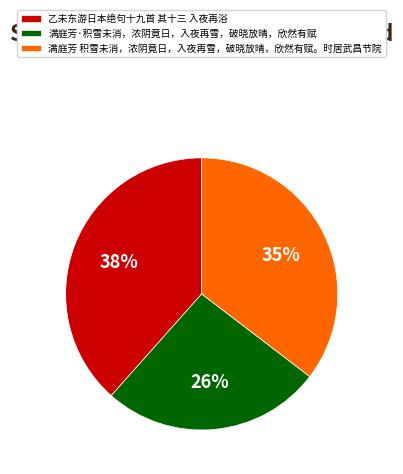

Is it true that 满庭芳·积雪未消，浓阴竟日，入夜再雪，破晓放晴，欣然有赋 is 26% of the pie?

True